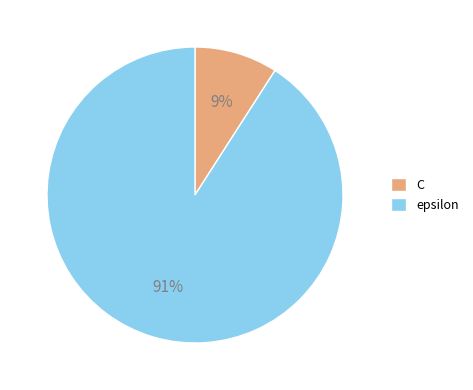

How many slices are in this pie chart?

2